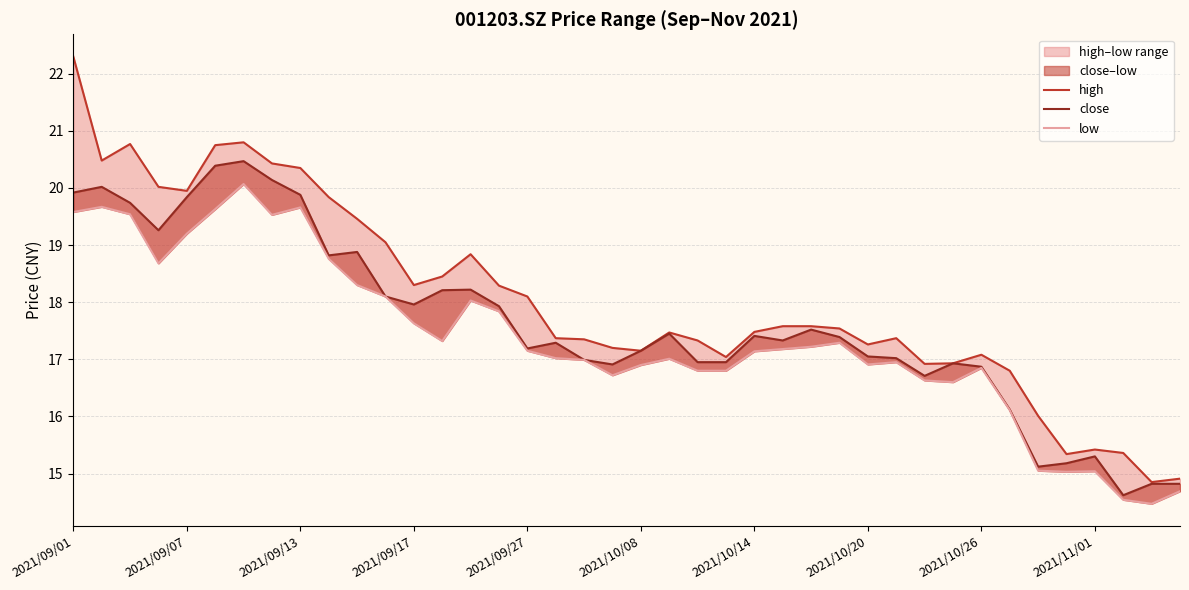

The high series shows 8.7 at 2021/09/17. True or false?

False